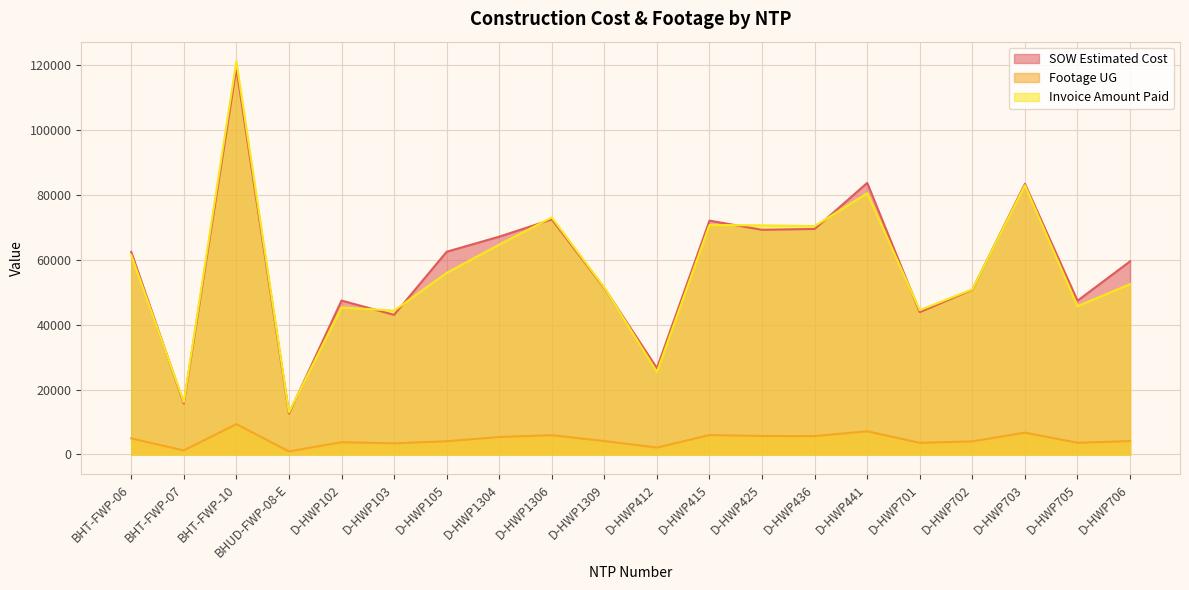

True or false: Footage UG has a value of 3581.0 at D-HWP701.

True